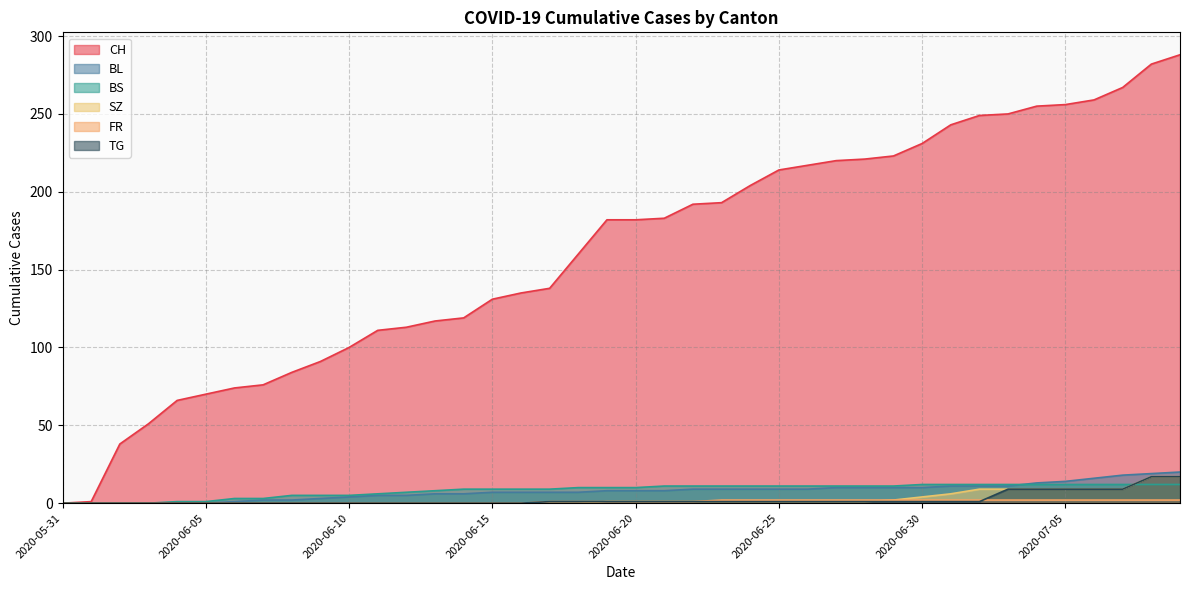

Read the BL value at 2020-07-09, to the nearest 5.

20